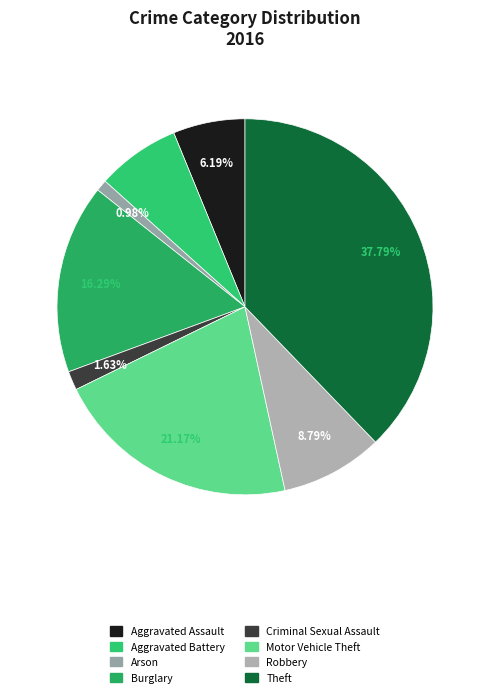

Is there any slice that represents more than half of the pie?

No